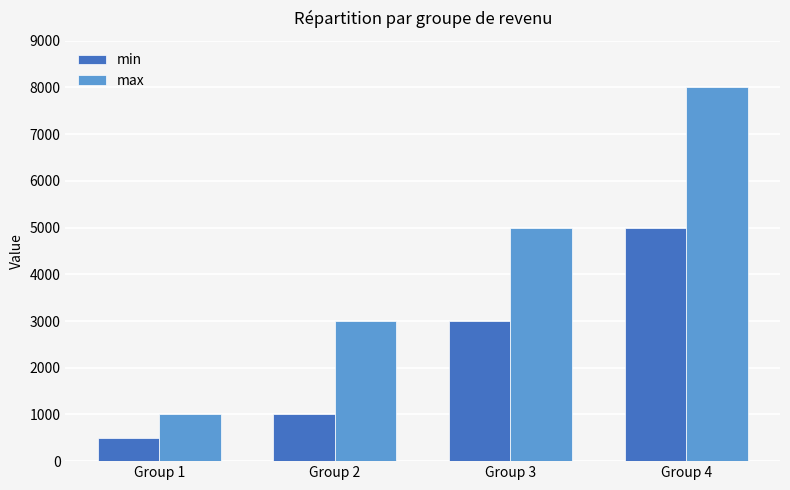

Rank the categories by max value from highest to lowest.

Group 4, Group 3, Group 2, Group 1